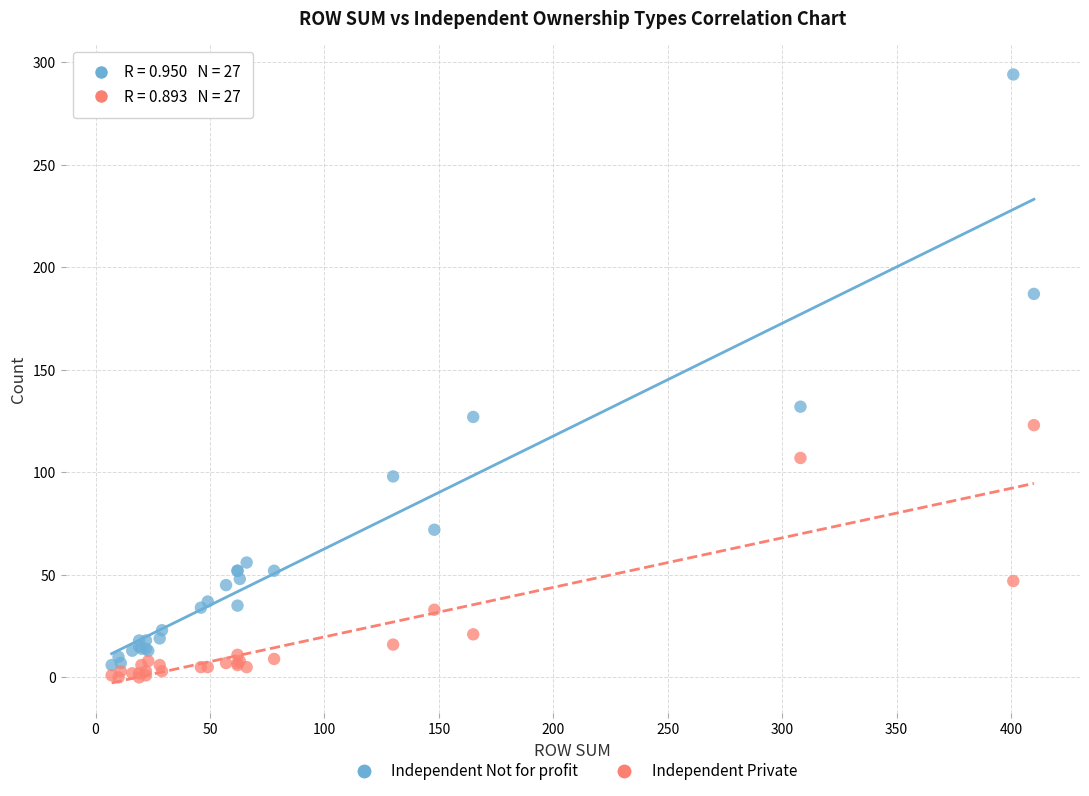

Across all series, what Y value is closest to 147?

132